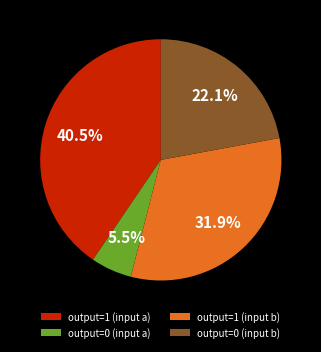

Does output=0 (input a) account for over 50% of the chart?

No